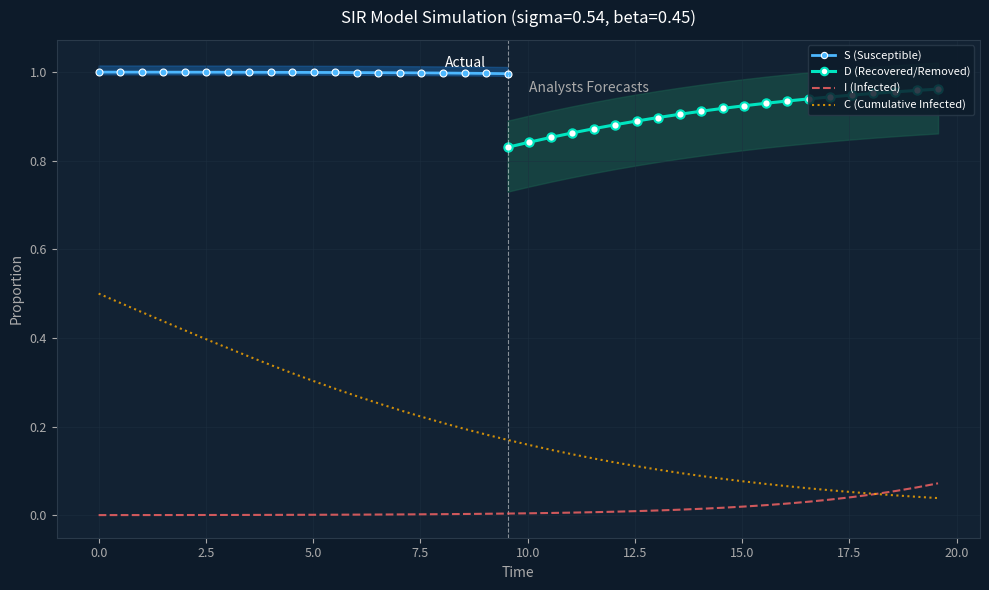

True or false: S has more than 1 points higher than both neighbors.

False